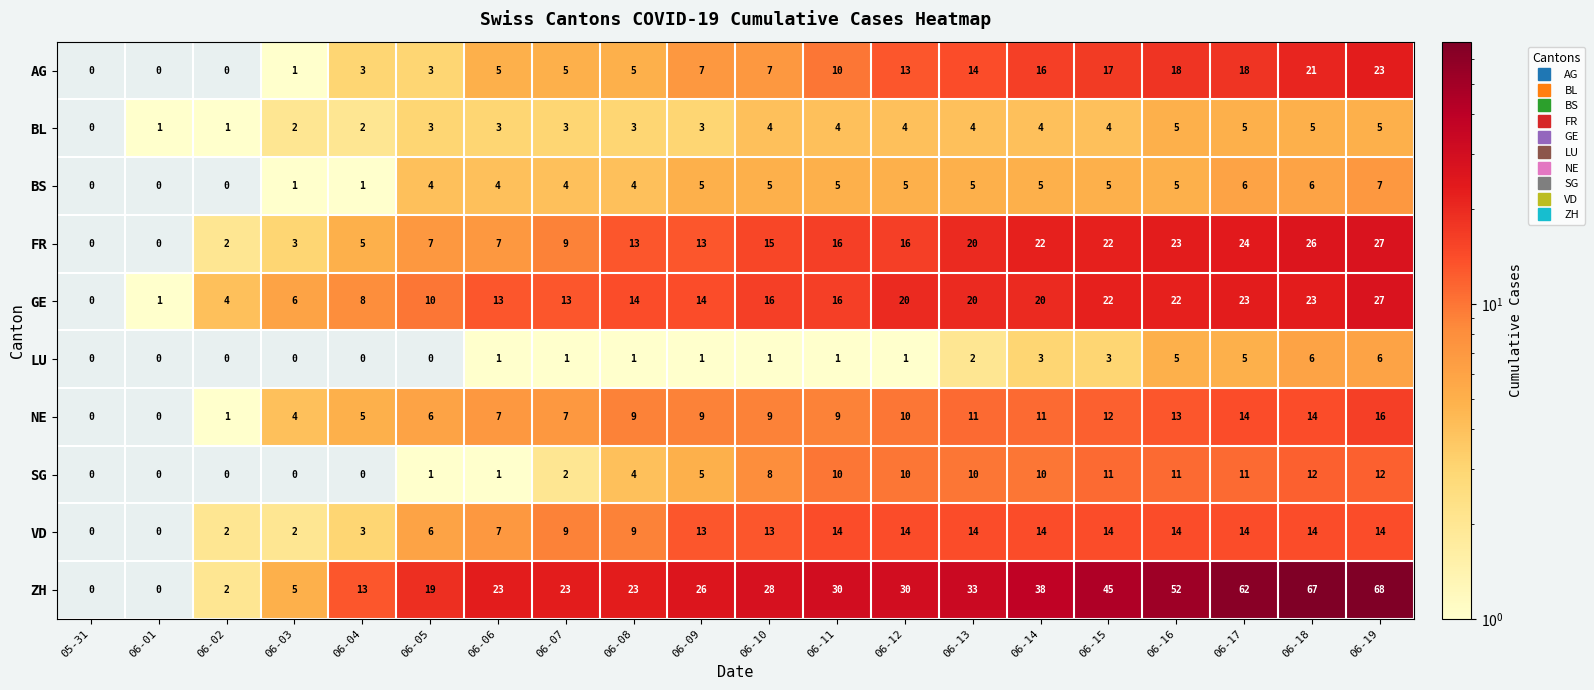

How many series are shown in this chart?

10